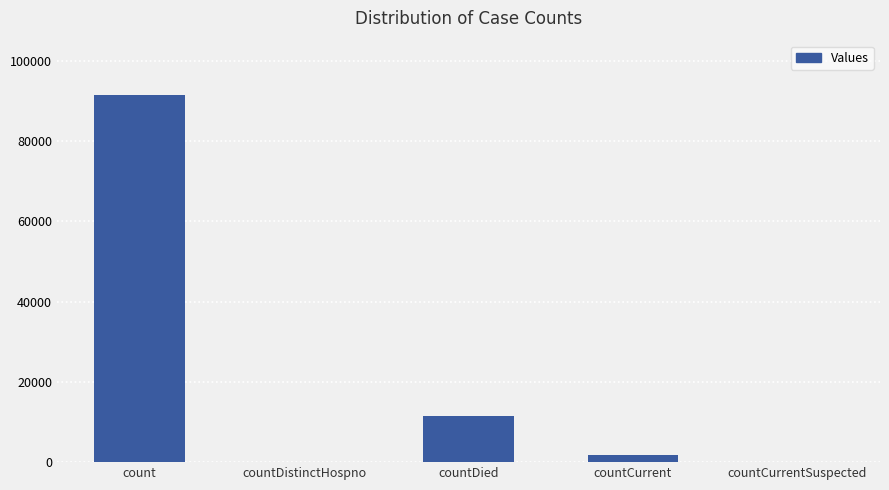

How many data points does each series have?

5